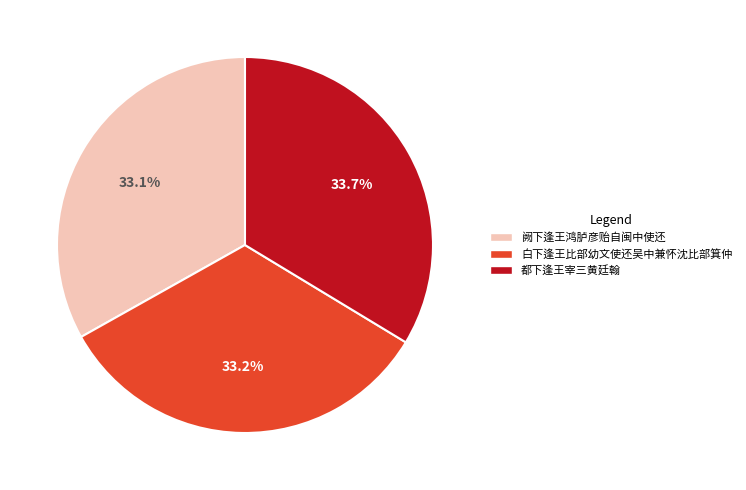

What is the total percentage of 白下逢王比部幼文使还吴中兼怀沈比部箕仲 and 都下逢王宰三黄廷翰?

66.9%